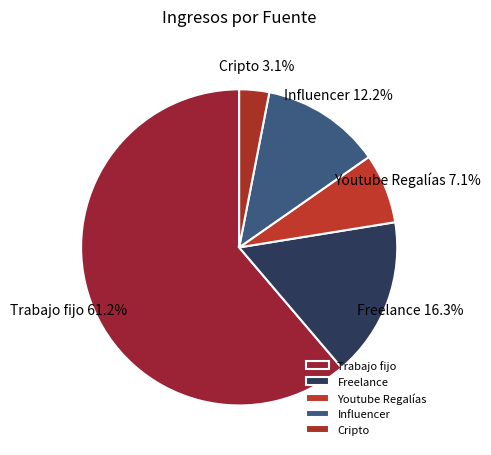

What percentage is NOT represented by Freelance?

83.7%